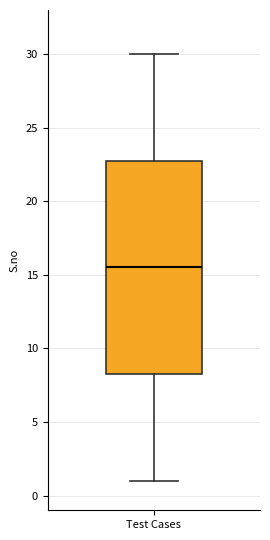

Read this box plot against the y-axis: the position of the median line, the range covered by the box, and the ends of both whiskers. The values are not printed on the chart, so give them approximately, as read against the axis.

median 15.5, box 8.5 to 23.0, whiskers 1.0 to 30.0